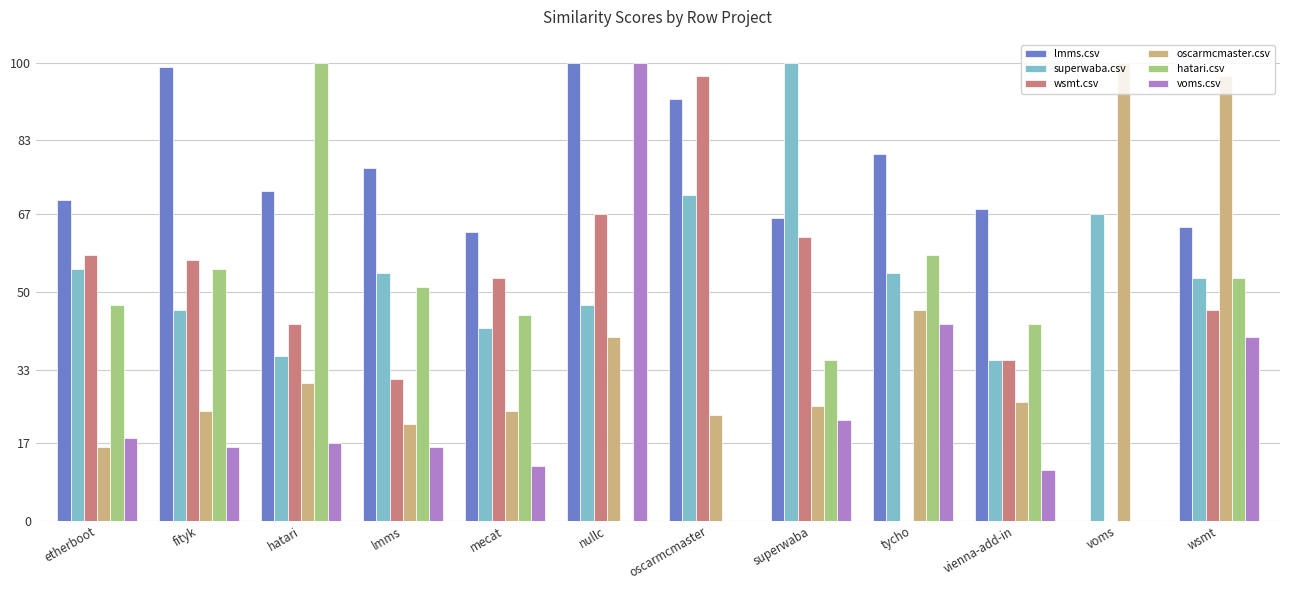

At which label is hatari.csv closest to 0?

nullc